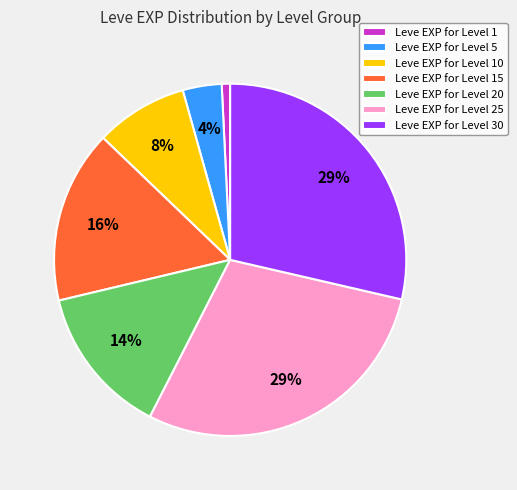

Does Leve EXP for Level 25 represent more than half of the total?

No